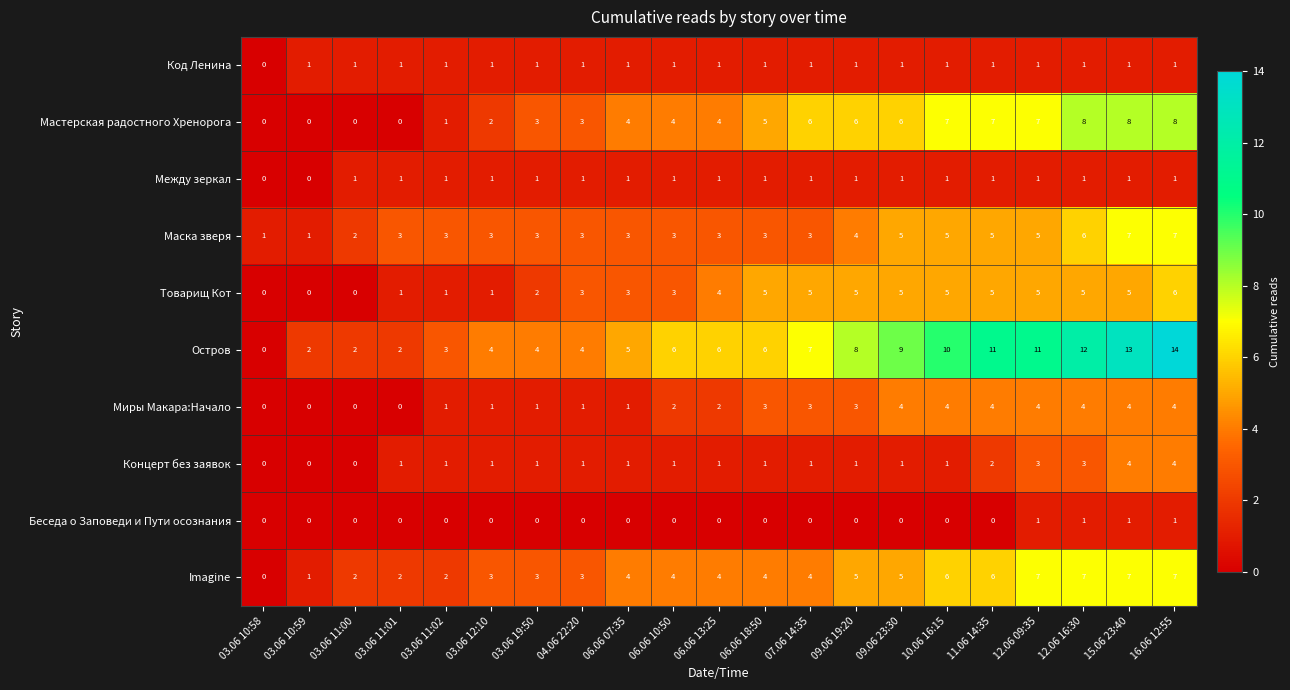

What is the sum of all Миры Макара:Начало values?

46